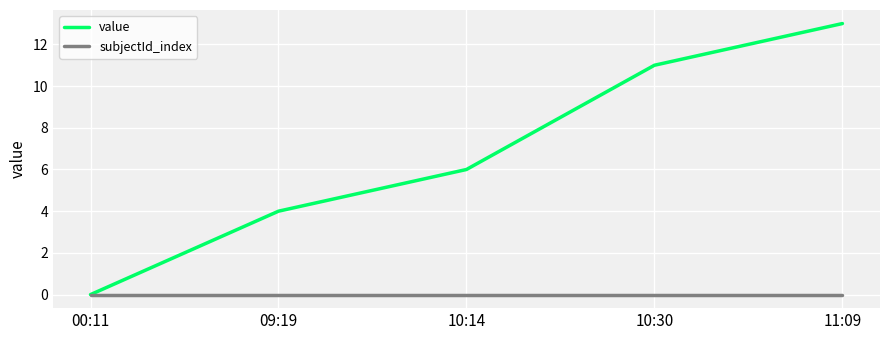

Does the chart display data point markers on the line(s)?

No